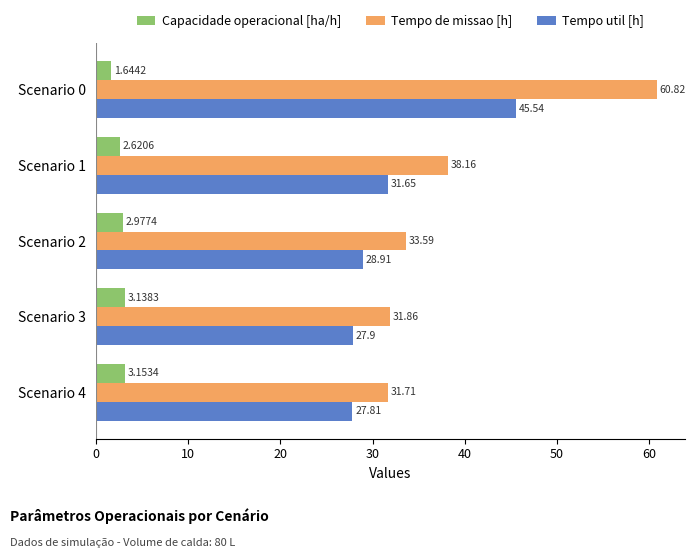

At how many categories does at least one series exceed 32?

3